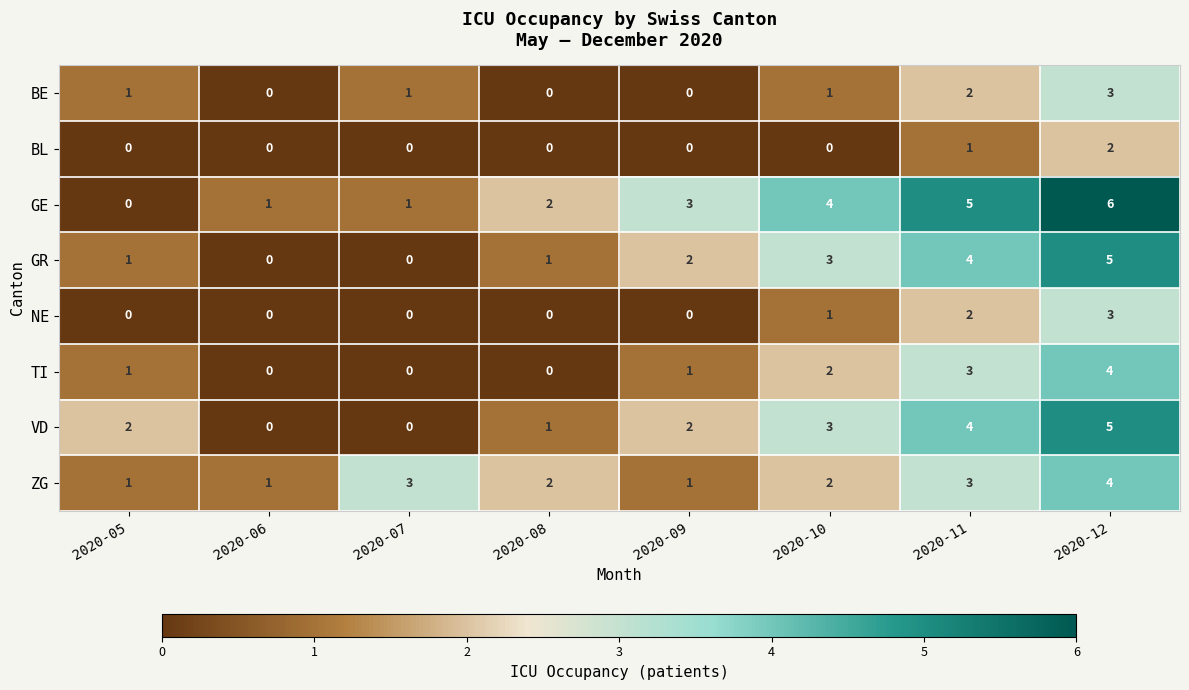

What is the greatest value displayed?

6